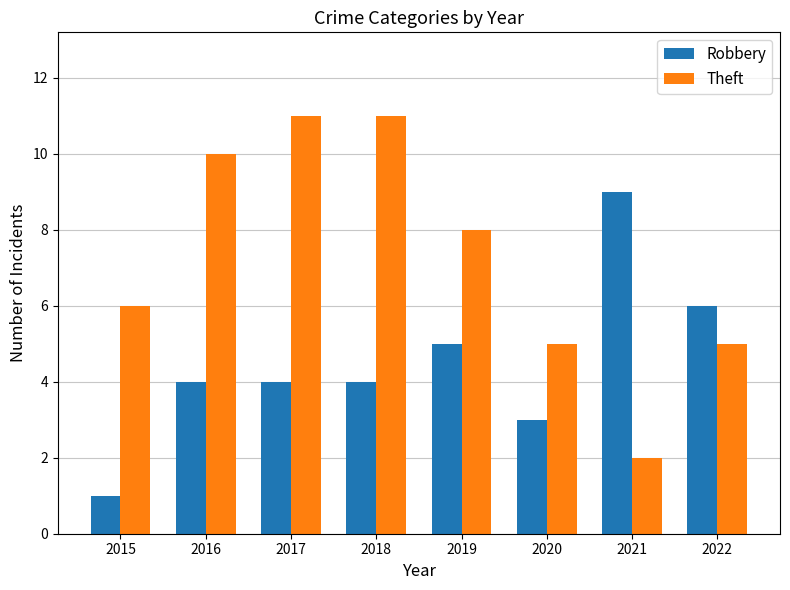

What are all the series names shown in the legend?

Robbery, Theft